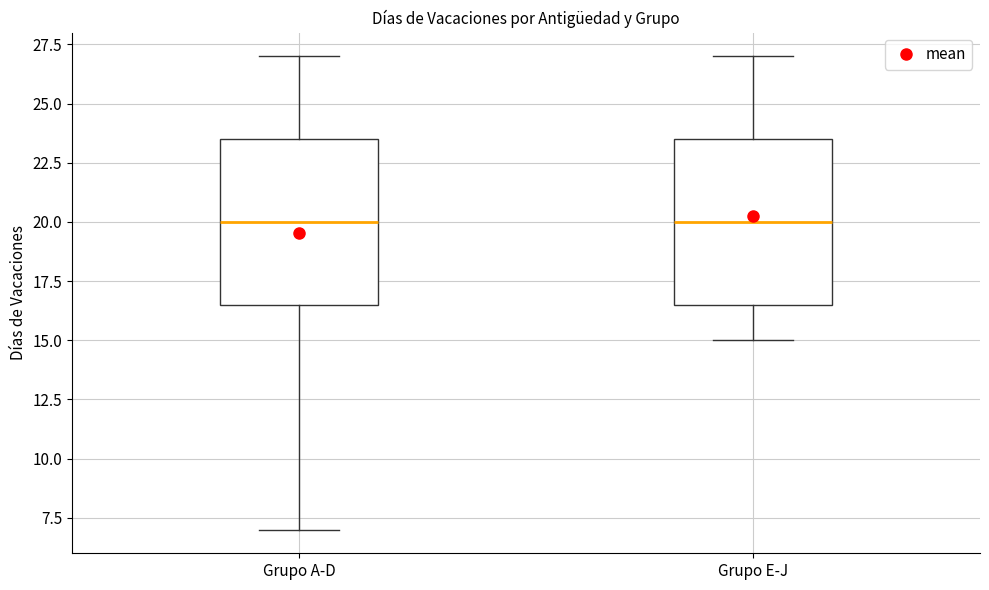

Where is the lower edge of the box for Grupo A-D on the y-axis? The values are not printed on the chart, so give them approximately, as read against the axis.

16.5